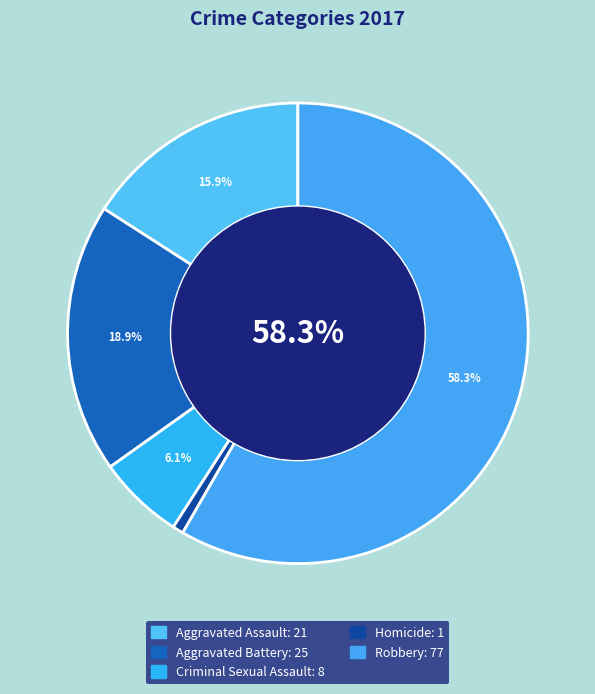

What percentage is NOT represented by Aggravated Assault?

84.1%